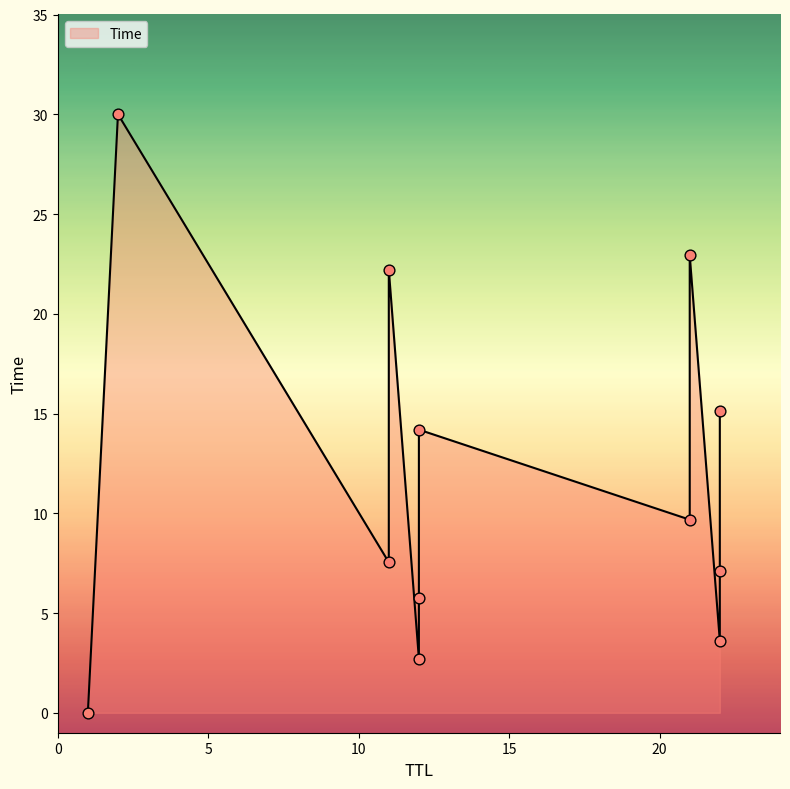

Which has a higher value, 21 or 1?

21